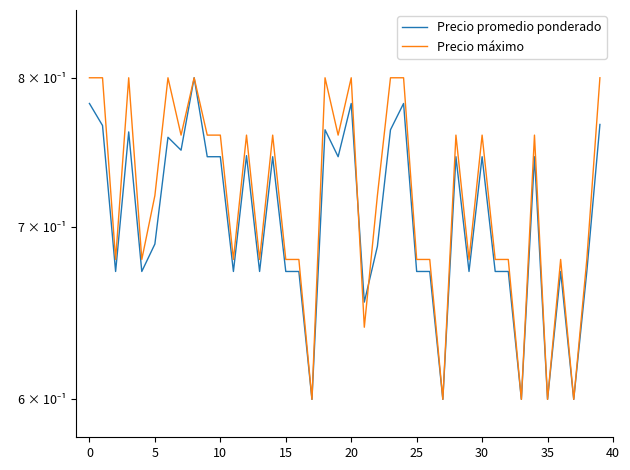

What is the label of the 22nd point from the left?

21